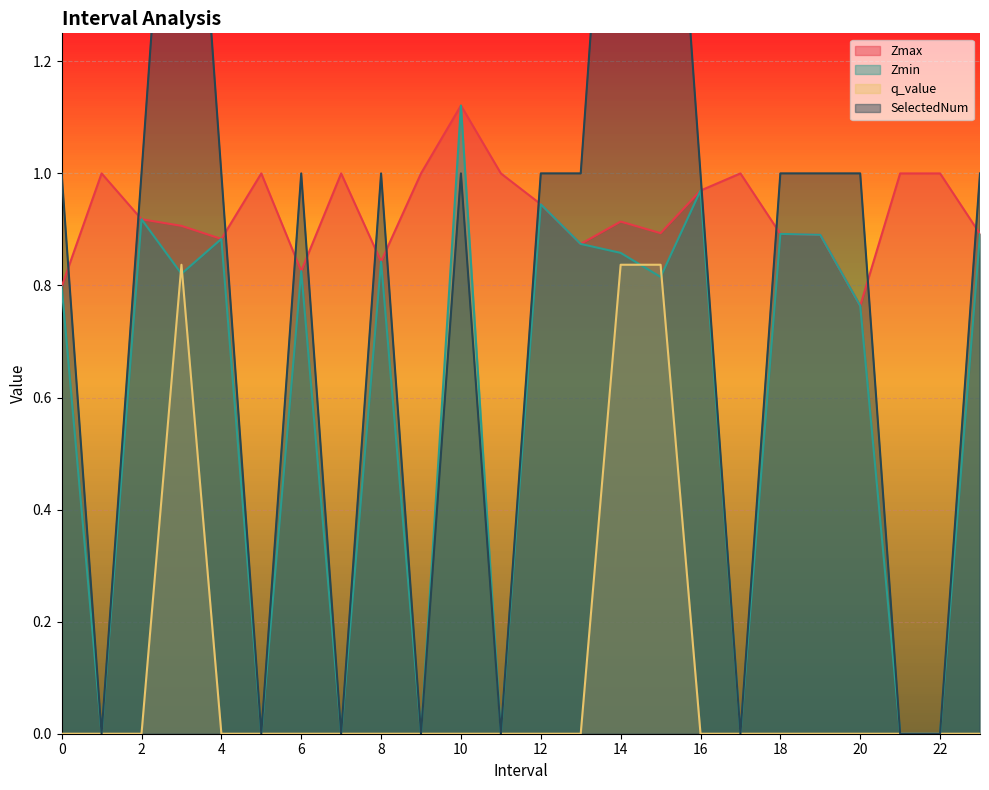

Reading left to right, transcribe all the data shown in this chart.

Zmax: 0=0.8	1=1.0	2=0.9	3=0.9	4=0.9	5=1.0	6=0.8	7=1.0	8=0.8	9=1.0	10=1.1	11=1.0	12=0.9	13=0.9	14=0.9	15=0.9	16=1.0	17=1.0	18=0.9	19=0.9	20=0.8	21=1.0	22=1.0	23=0.9
Zmin: 0=0.8	1=0.0	2=0.9	3=0.8	4=0.9	5=0.0	6=0.8	7=0.0	8=0.8	9=0.0	10=1.1	11=0.0	12=0.9	13=0.9	14=0.9	15=0.8	16=1.0	17=0.0	18=0.9	19=0.9	20=0.8	21=0.0	22=0.0	23=0.9
q_value: 0=-0.0	1=0.0	2=-0.0	3=0.8	4=-0.0	5=0.0	6=-0.0	7=0.0	8=-0.0	9=0.0	10=-0.0	11=0.0	12=-0.0	13=-0.0	14=0.8	15=0.8	16=-0.0	17=0.0	18=-0.0	19=-0.0	20=-0.0	21=0.0	22=0.0	23=-0.0
SelectedNum: 0=1.0	1=0.0	2=1.0	3=2.0	4=1.0	5=0.0	6=1.0	7=0.0	8=1.0	9=0.0	10=1.0	11=0.0	12=1.0	13=1.0	14=2.0	15=2.0	16=1.0	17=0.0	18=1.0	19=1.0	20=1.0	21=0.0	22=0.0	23=1.0